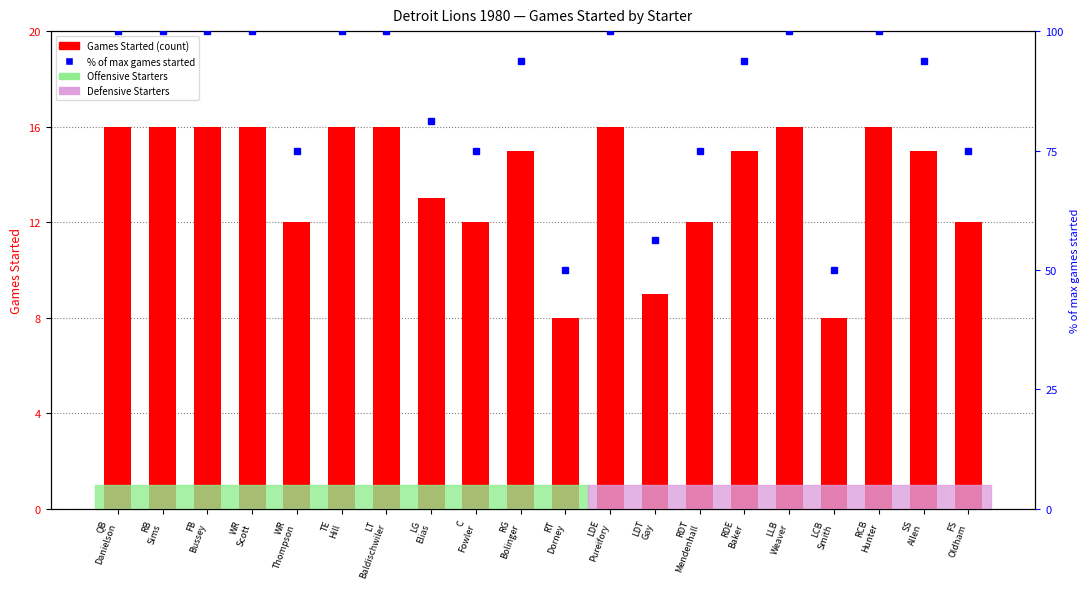

Which category has the highest value in the Games Started series?

QB
Danielson